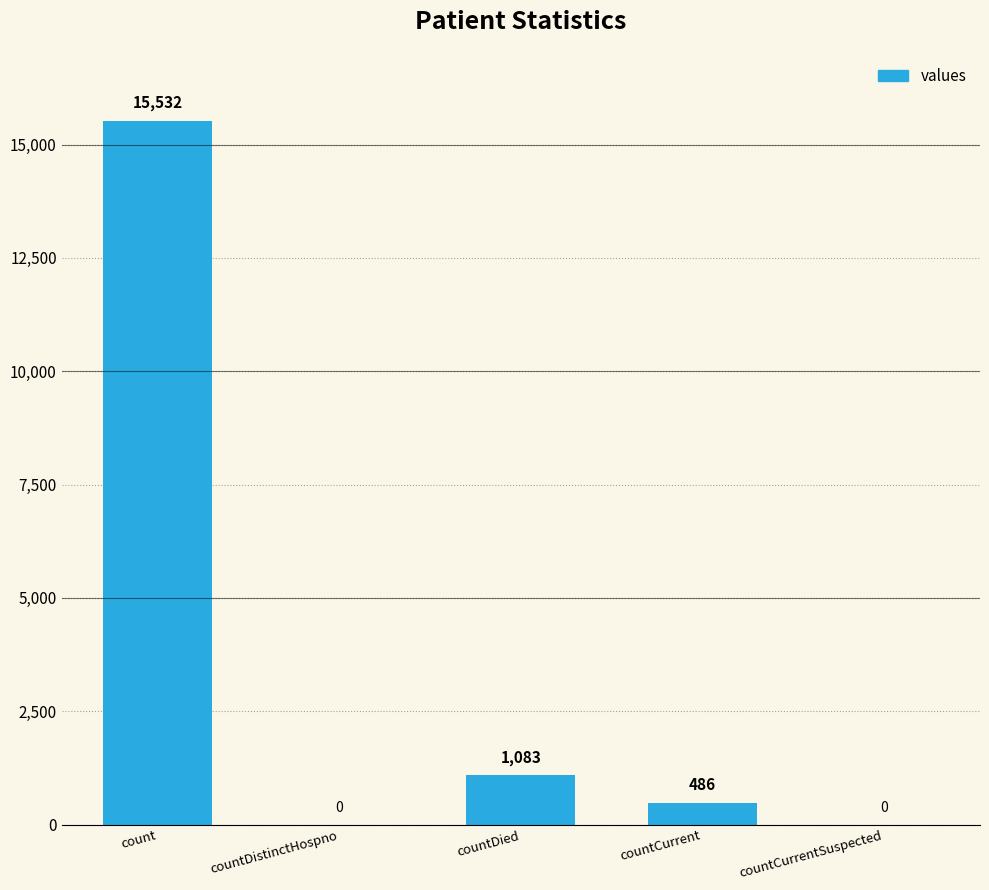

What is the sum of the values at count and countCurrentSuspected?

15532